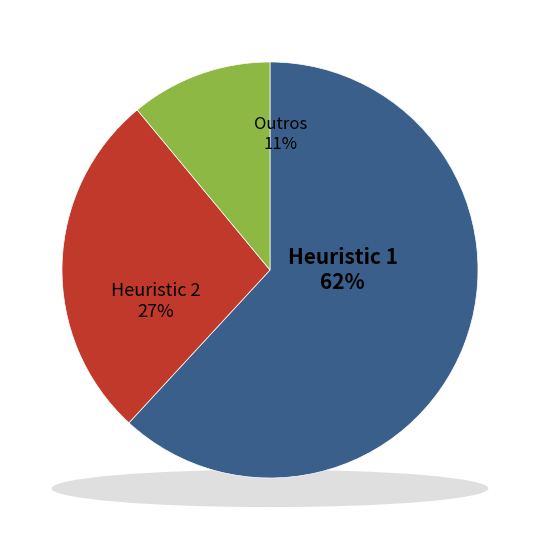

Count the number of slices in the pie.

8